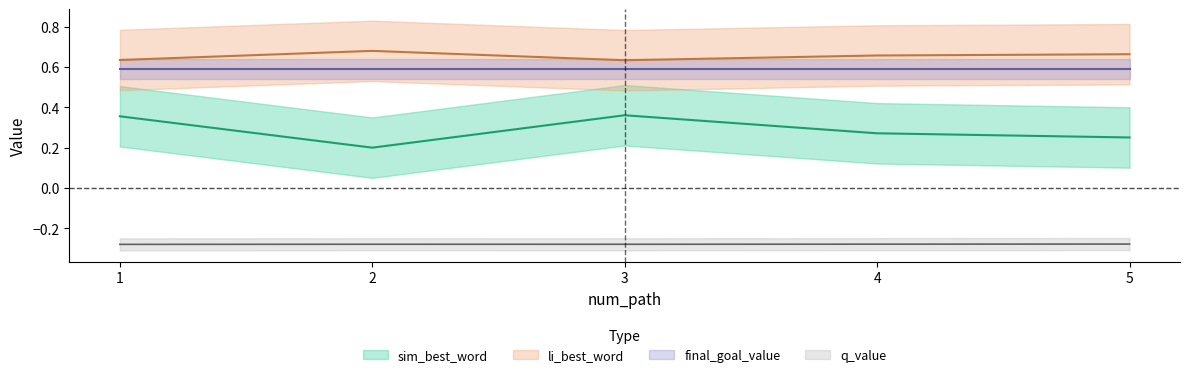

At which category does q_value reach its first local peak?

2